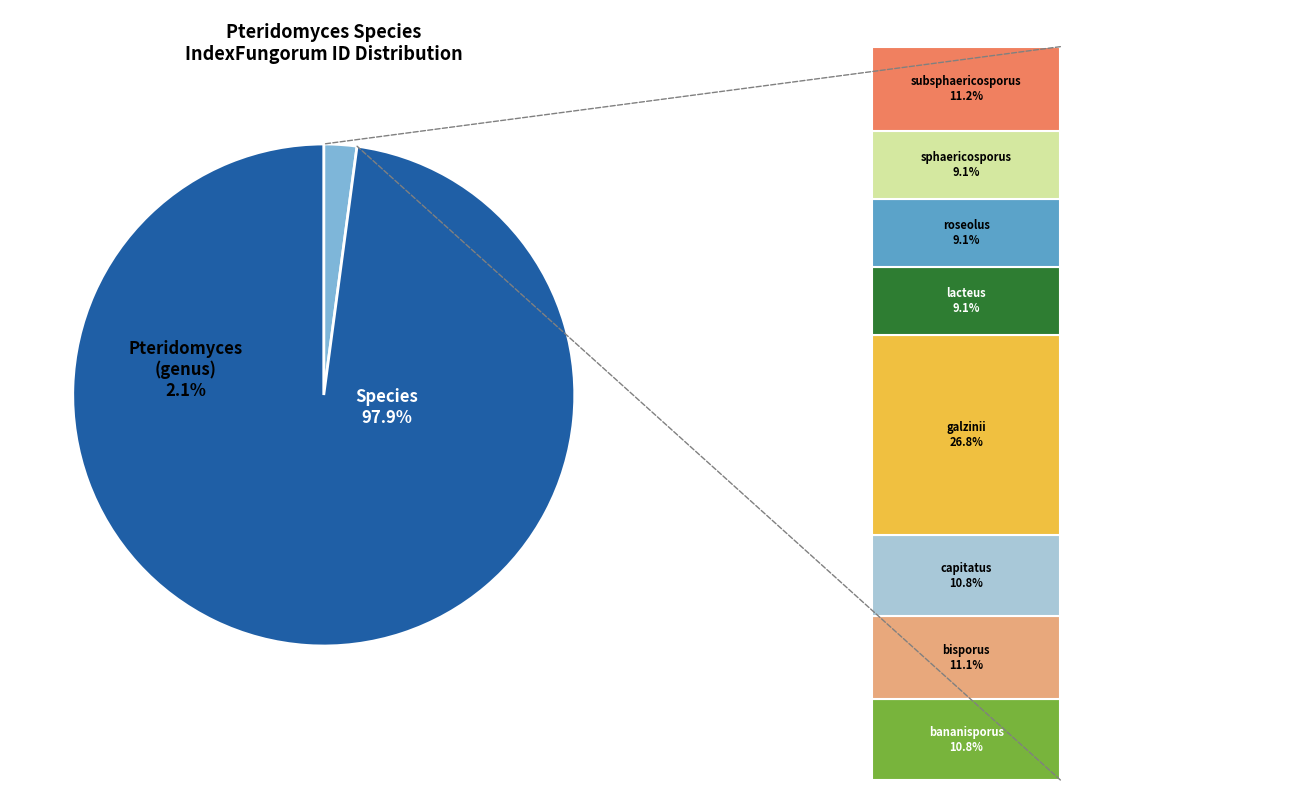

Combined, what portion of the pie is bisporus and galzinii?

37.9%